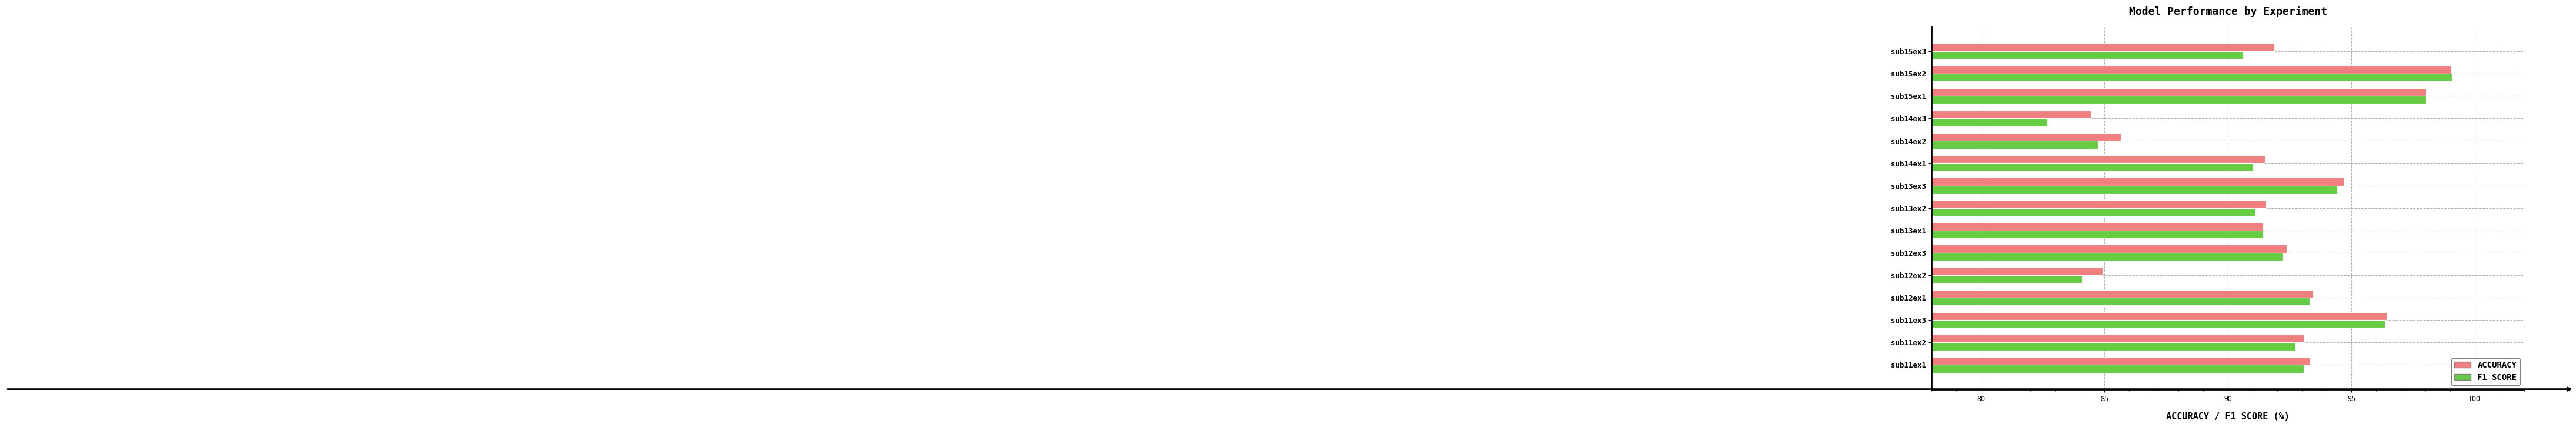

What is the total value across all series at sub14ex3?

167.1